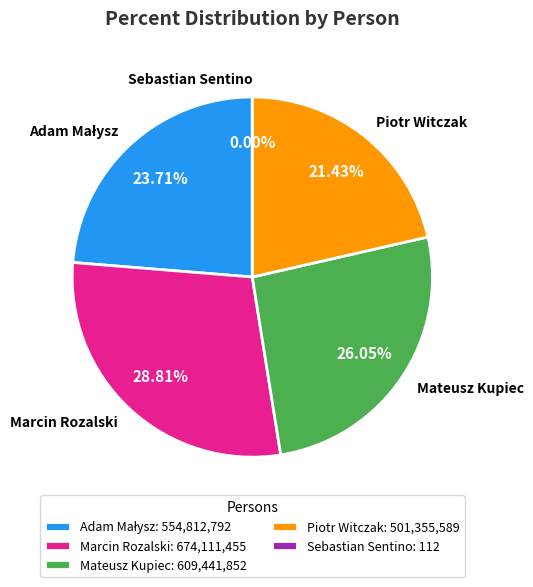

The Adam Małysz slice represents 24% of the pie. True or false?

True